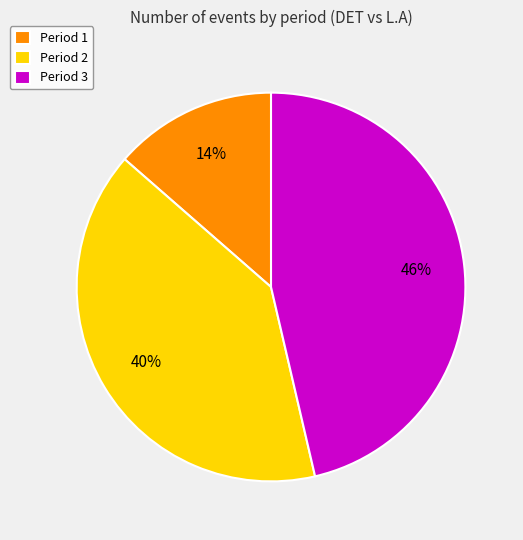

The Period 1 slice represents 14% of the pie. True or false?

True